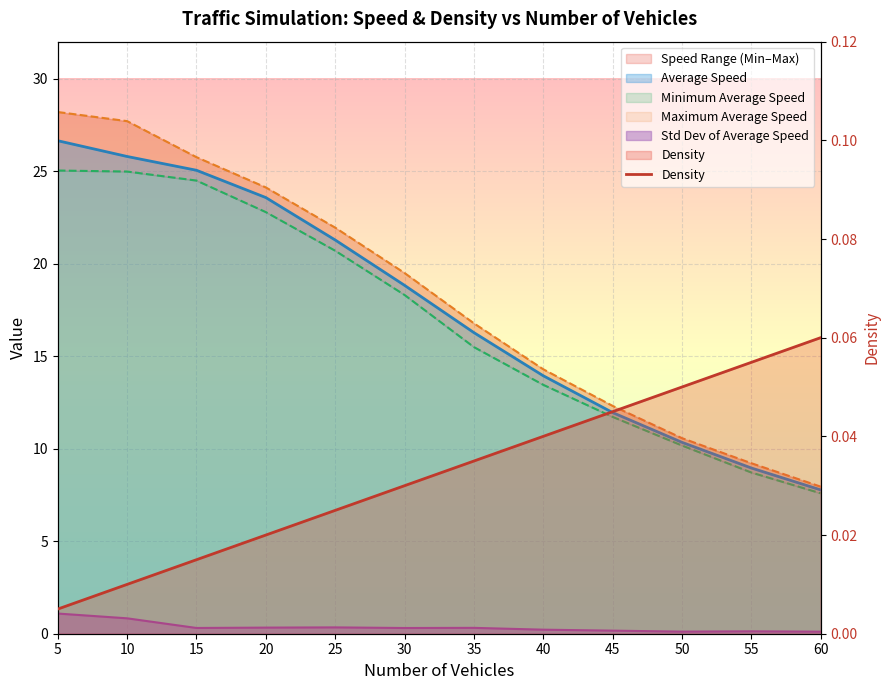

The value at 5 is 0.0. True or false?

False